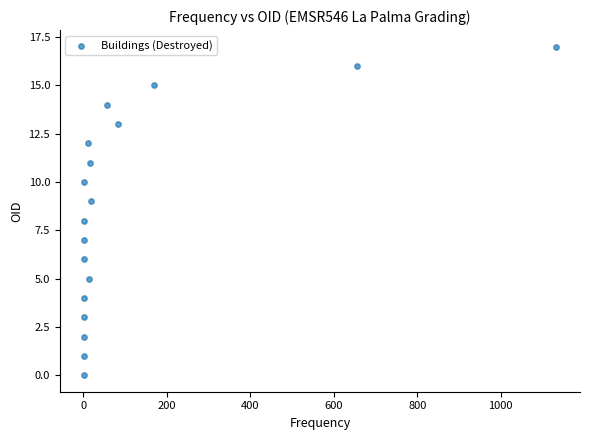

What is the range of Y values (max minus min)?

17